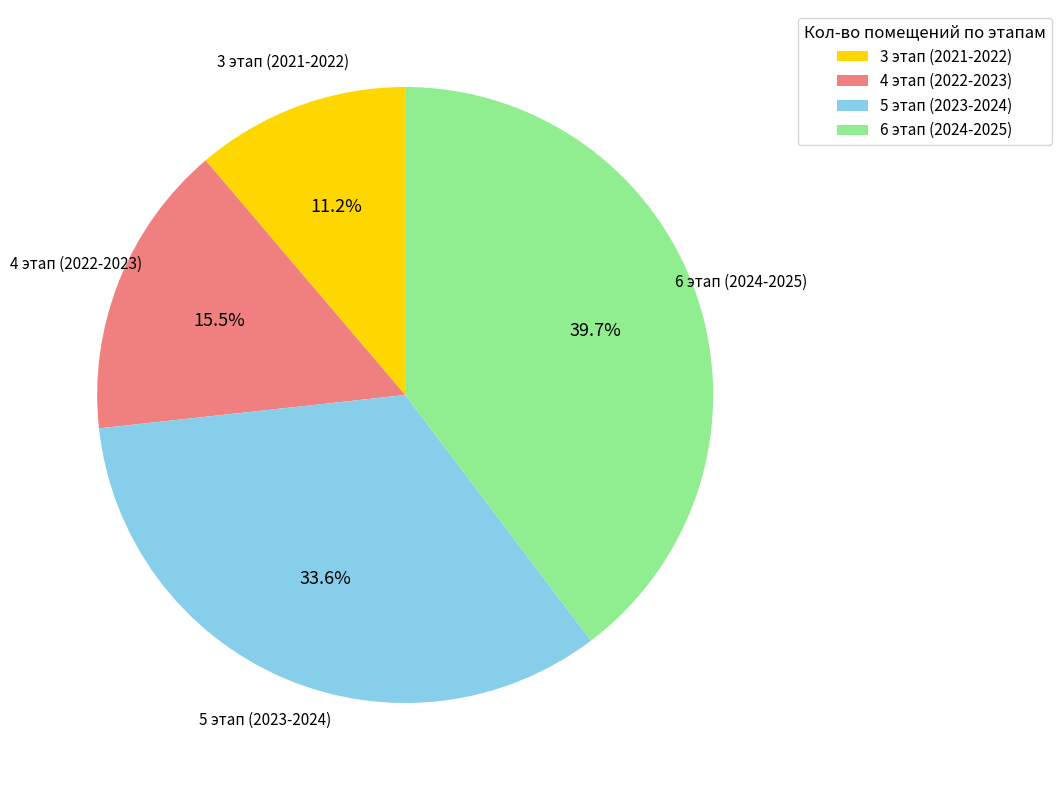

How many segments does this pie chart have?

4